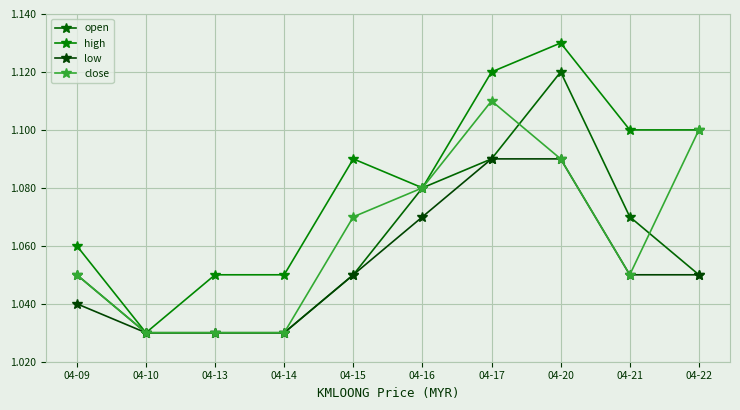

True or false: high has a value of 1.5 at 04-10.

False